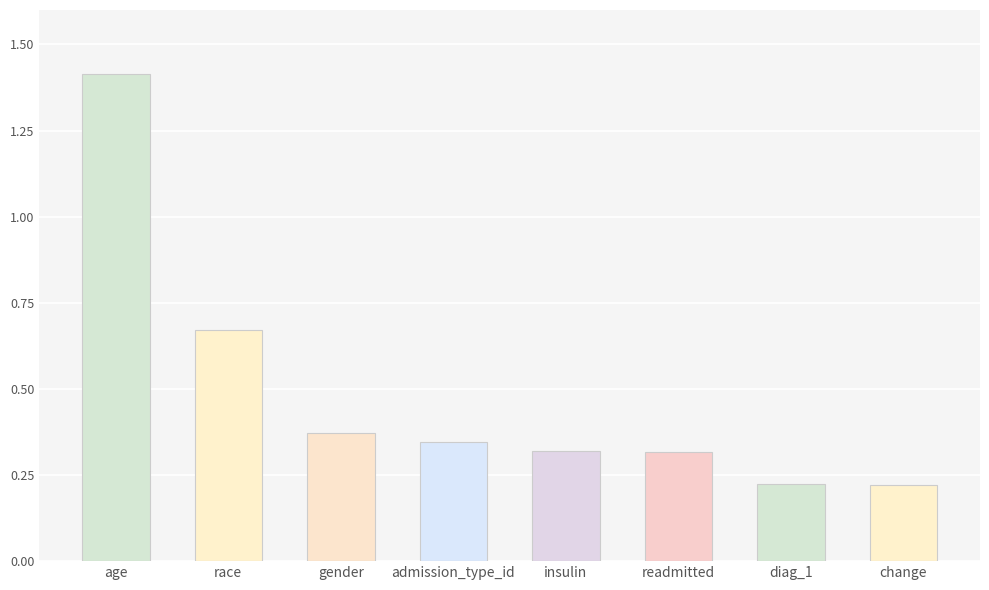

Does the chart contain stacked bars?

No